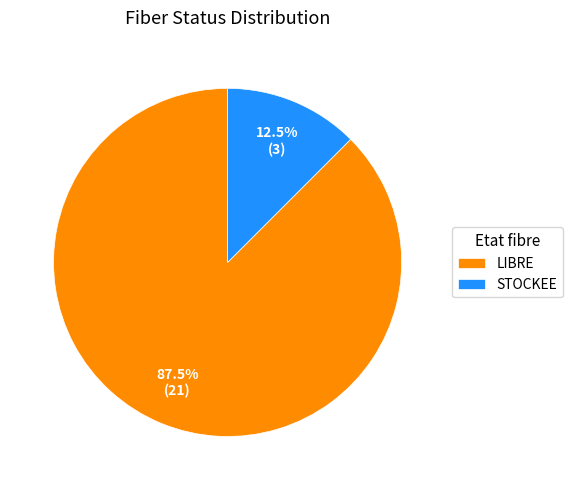

How many slices are in this pie chart?

2